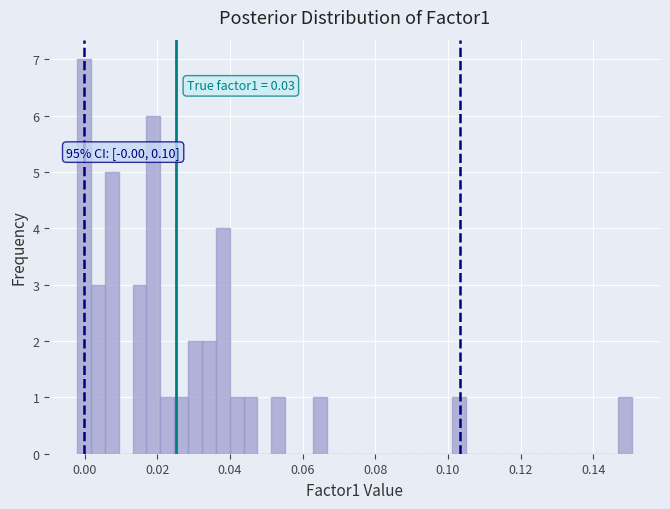

Around what value on the x-axis is the tallest bar? Give the approximate position of its centre, as read against the axis.

0.000